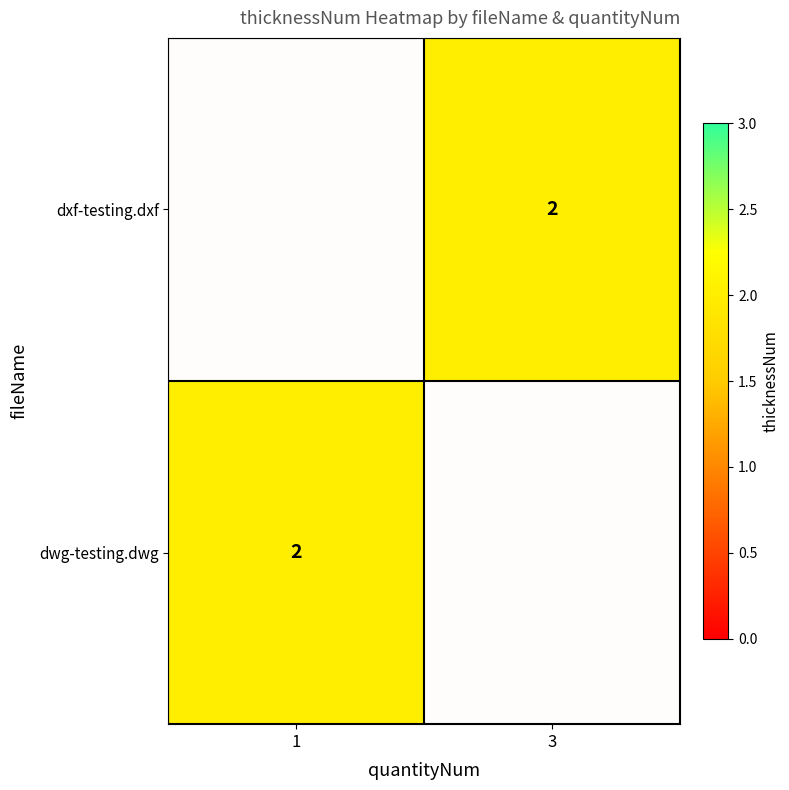

The dwg-testing.dwg series shows 0.4 at 1. True or false?

False